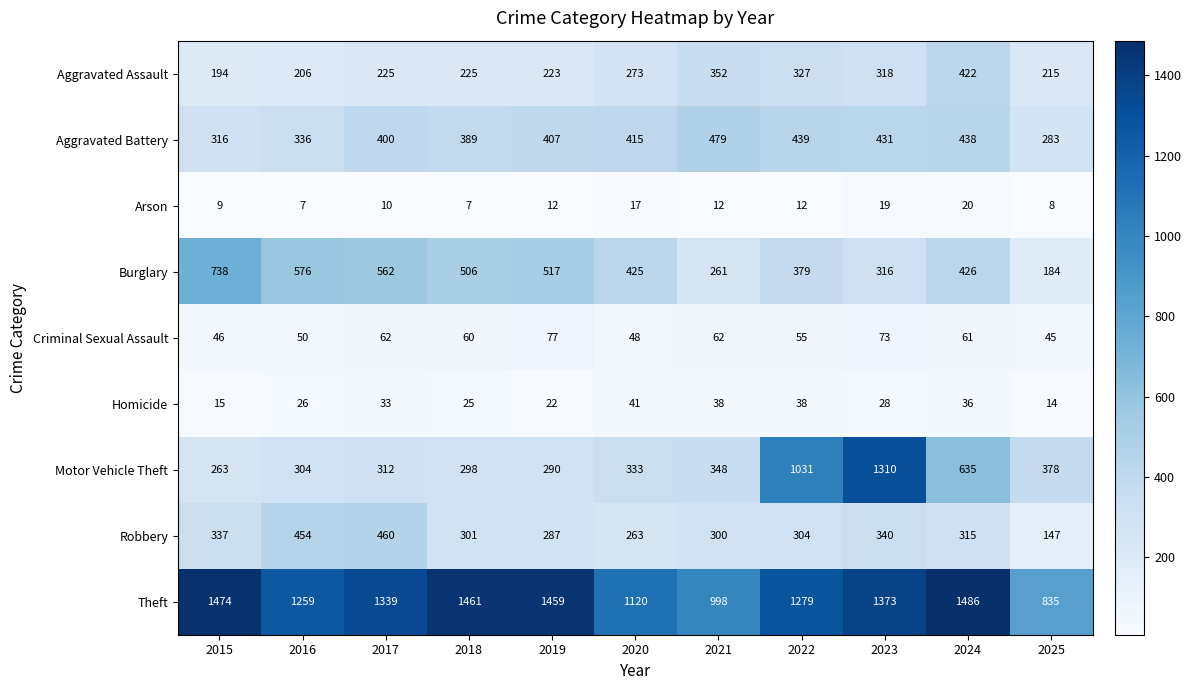

What is the difference between the maximum and second lowest values in the Homicide series?

26